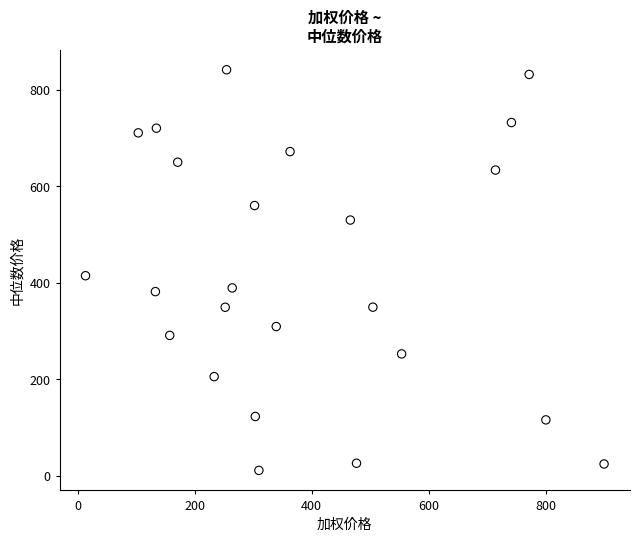

What Y value in the scatter plot is closest to 426?

414.8